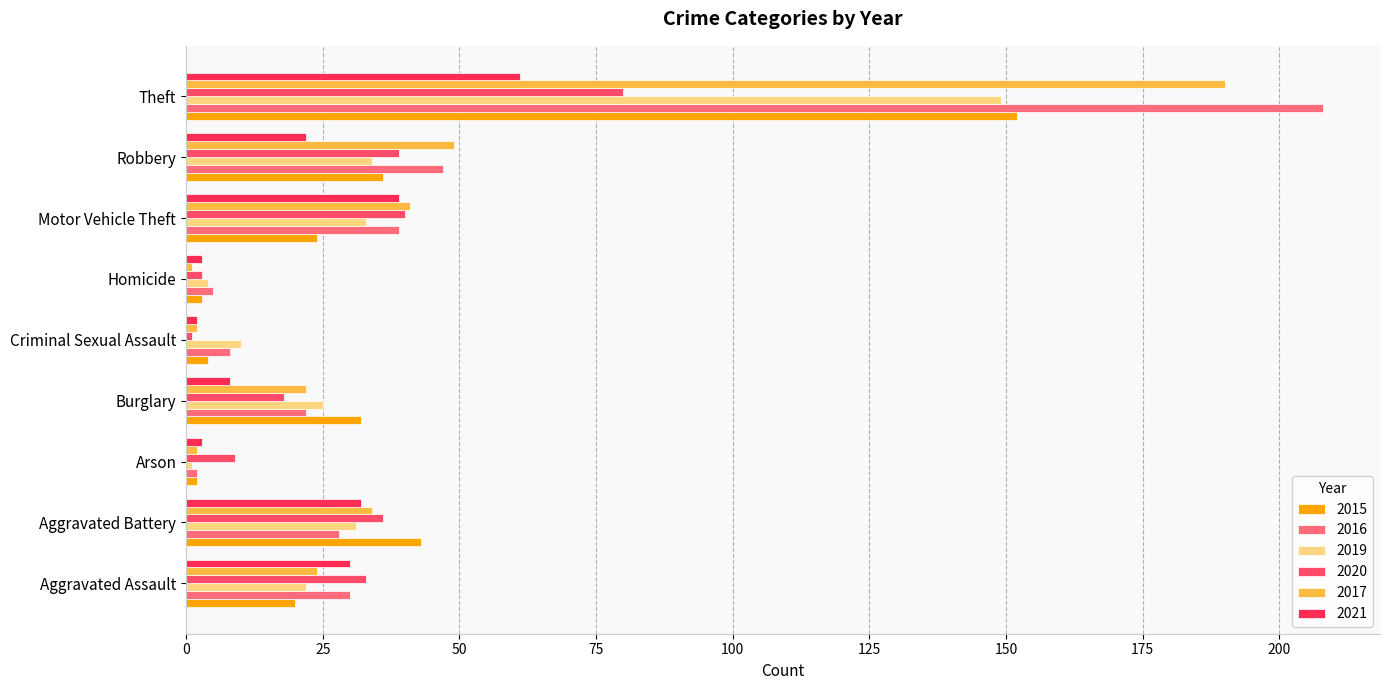

Which label corresponds to the smallest value in the chart?

Arson